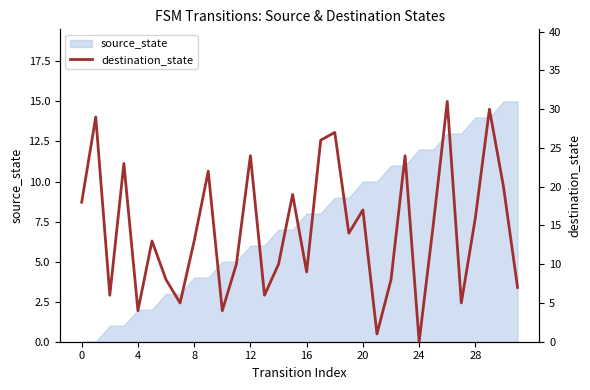

Where is the data nearest to the value 15?

25